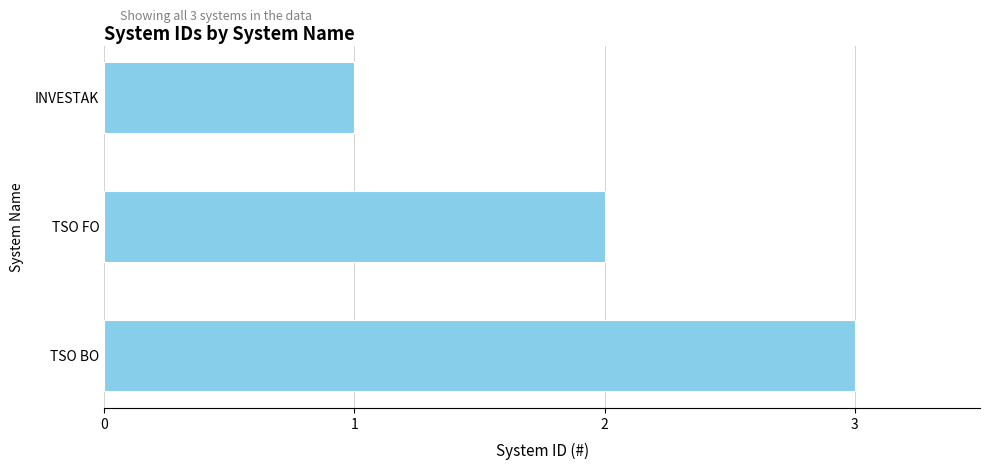

Between TSO FO and INVESTAK, which is larger?

TSO FO